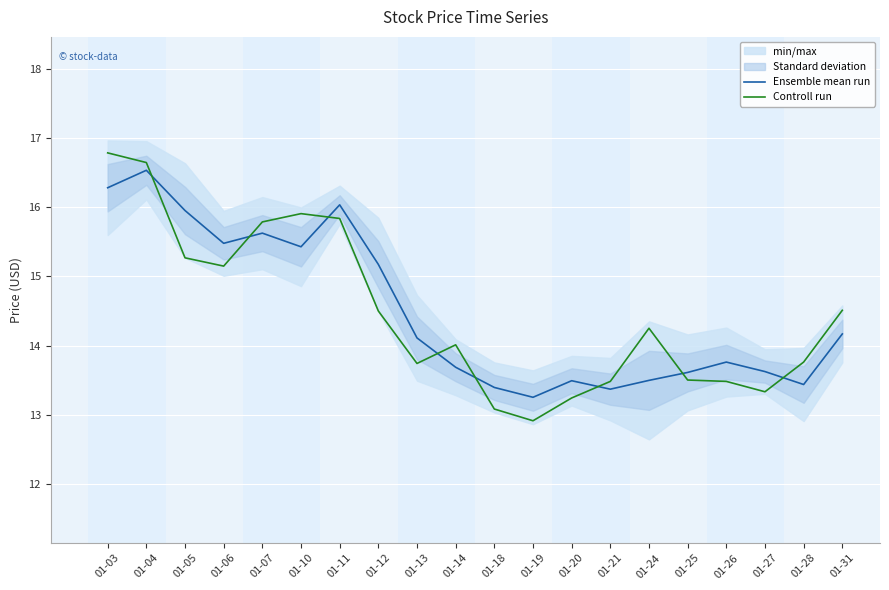

At which category is the sum across all series the highest?

01-04